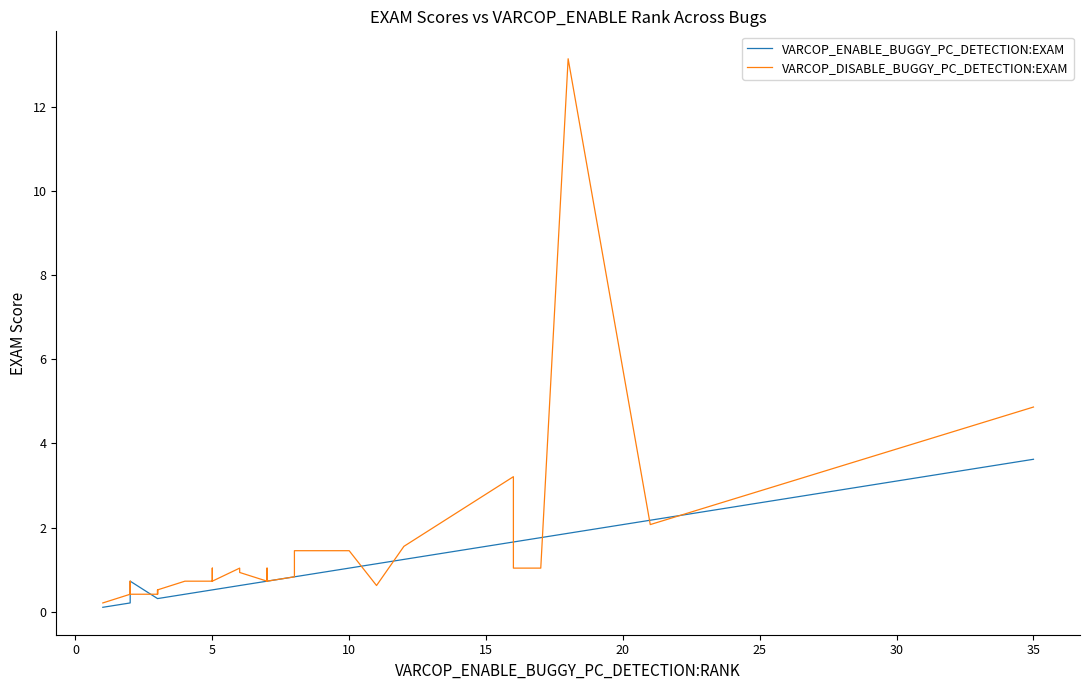

How many lines are shown in the chart?

2